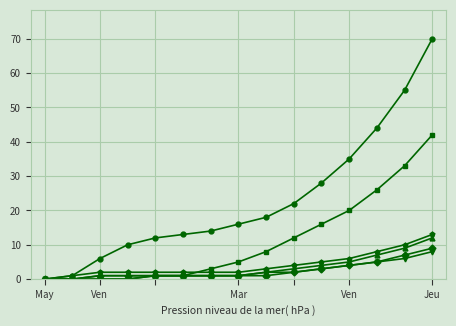

What is the maximum value shown in the chart?

70